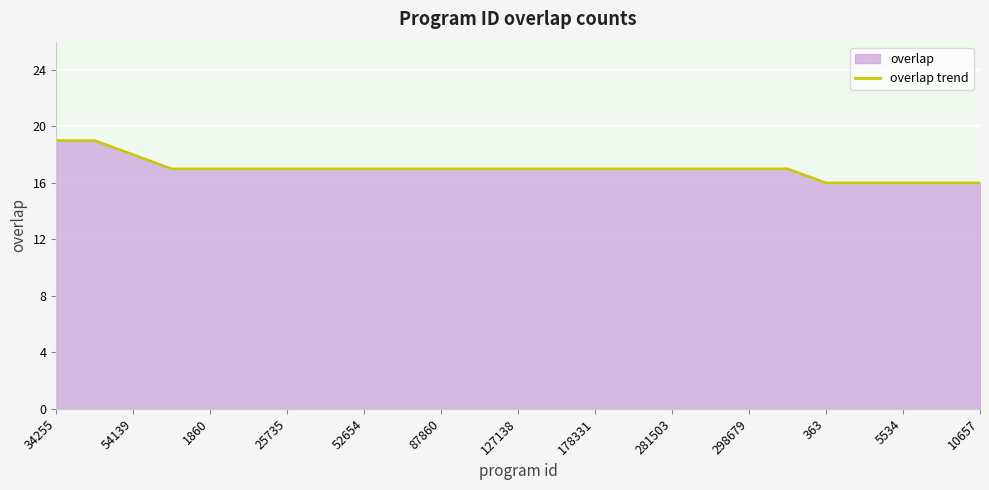

Is it true that the value at 127138 is 28?

False